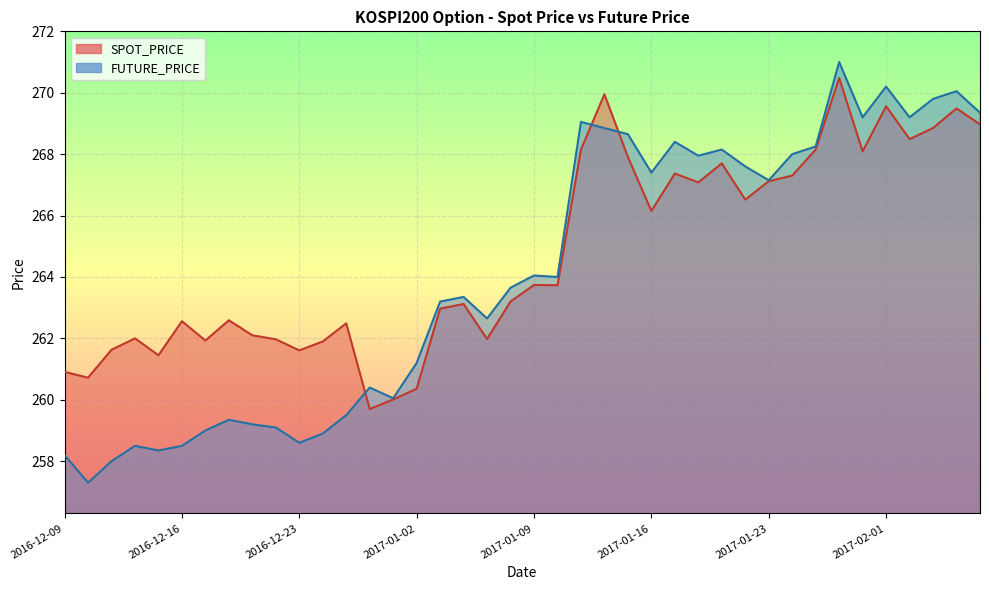

Between which two adjacent categories do FUTURE_PRICE and SPOT_PRICE first intersect?

2016-12-27 and 2016-12-28